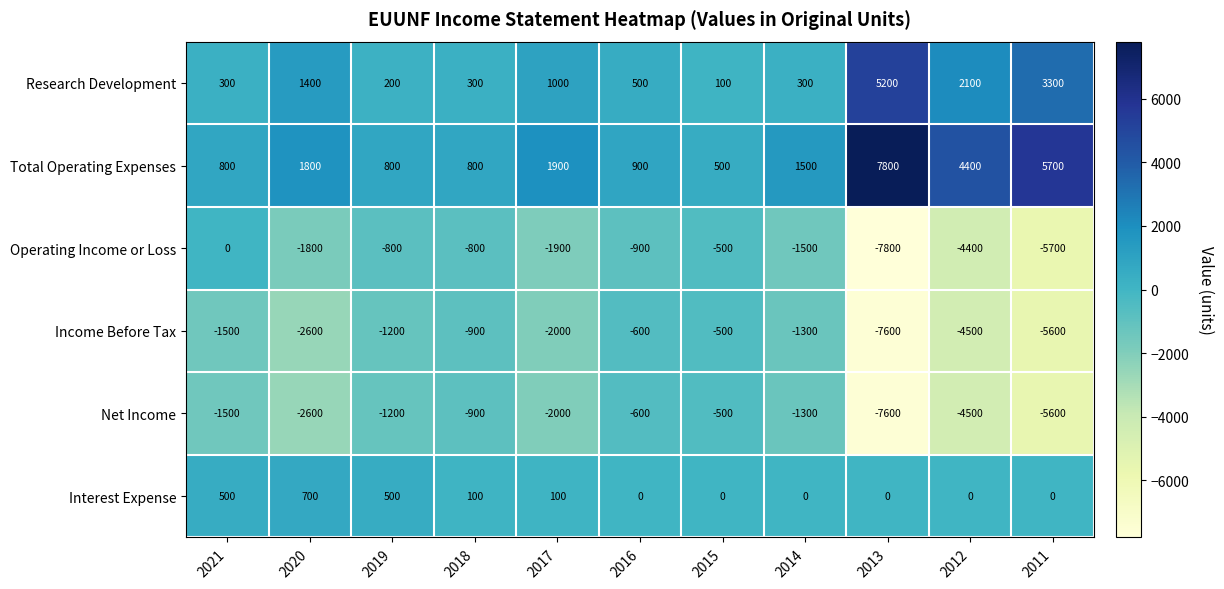

The value of Total Operating Expenses at 2012 is 4400. True or false?

True